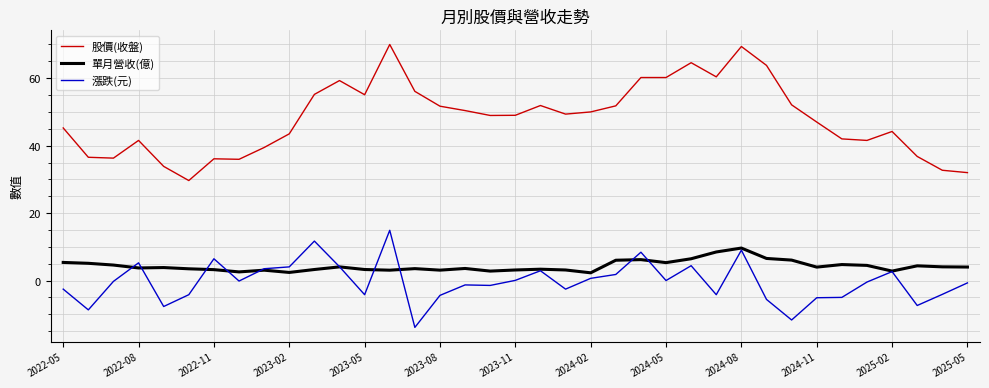

List the series in order of their peak value, highest first.

股價(收盤), 漲跌(元), 單月營收(億)